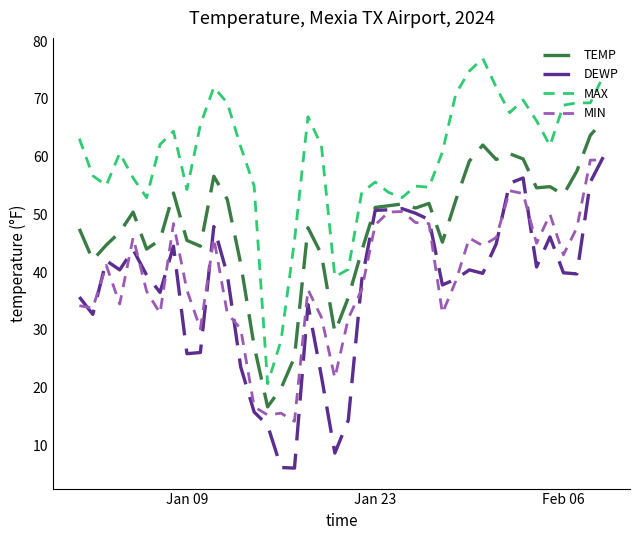

True or false: MAX and DEWP cross at least once.

False